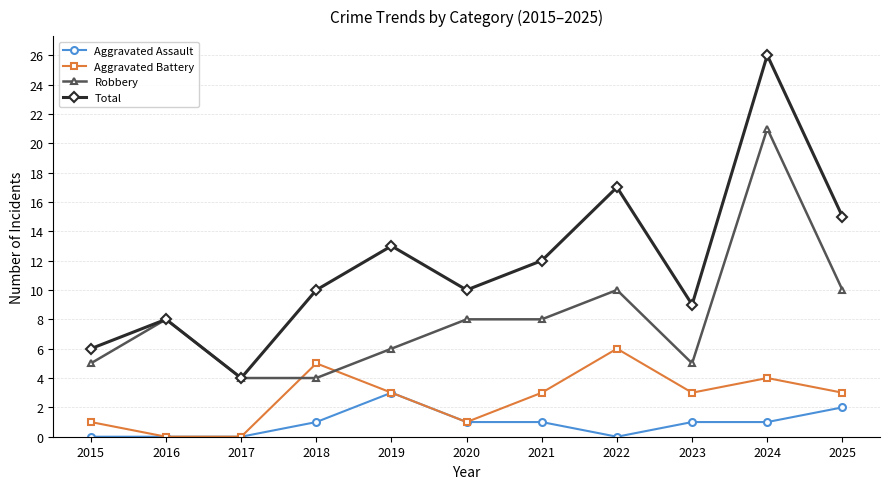

True or false: Robbery has a value of 4 at 2018.

True